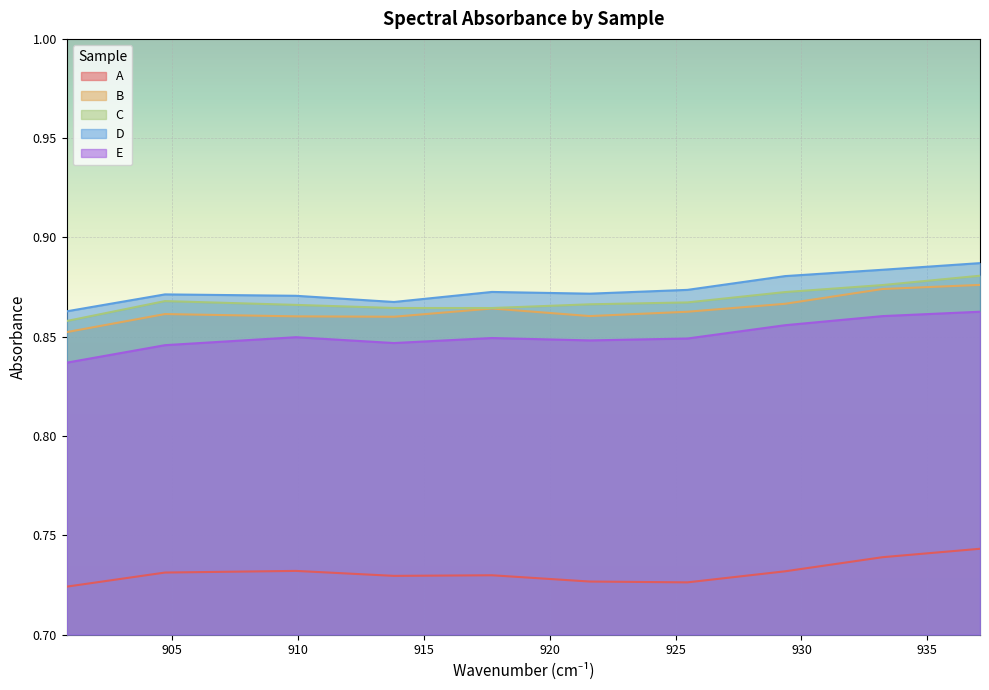

Does the chart display data point markers on the line(s)?

No